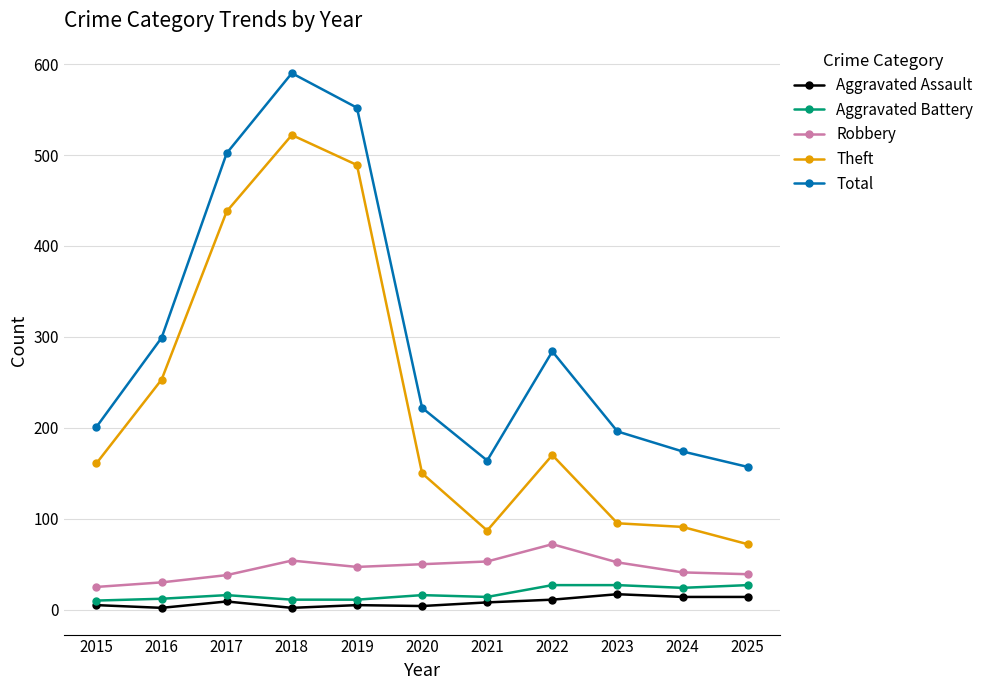

True or false: Aggravated Assault and Robbery intersect in this chart.

False